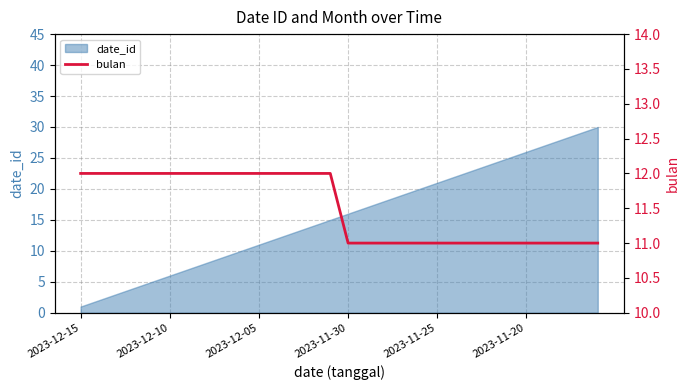

Is it true that date_id equals 10 at 2023-12-10?

False